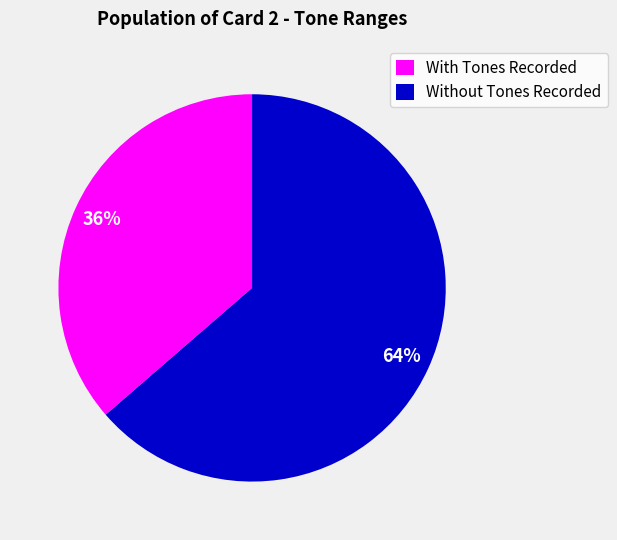

What is the largest slice in the pie chart?

Without Tones Recorded